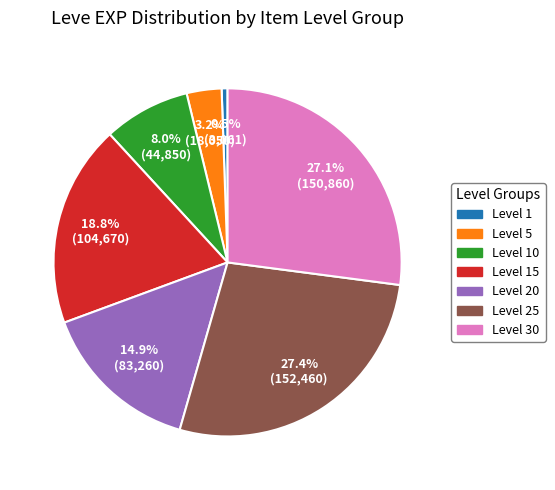

What is the ratio of the value at Level 15 to the value at Level 25?

0.7